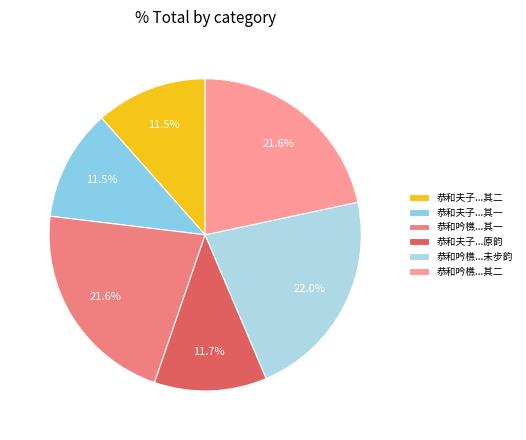

Which category has the smallest portion of the pie?

恭和夫子大人榆林留别士民之作敬步原韵 其一